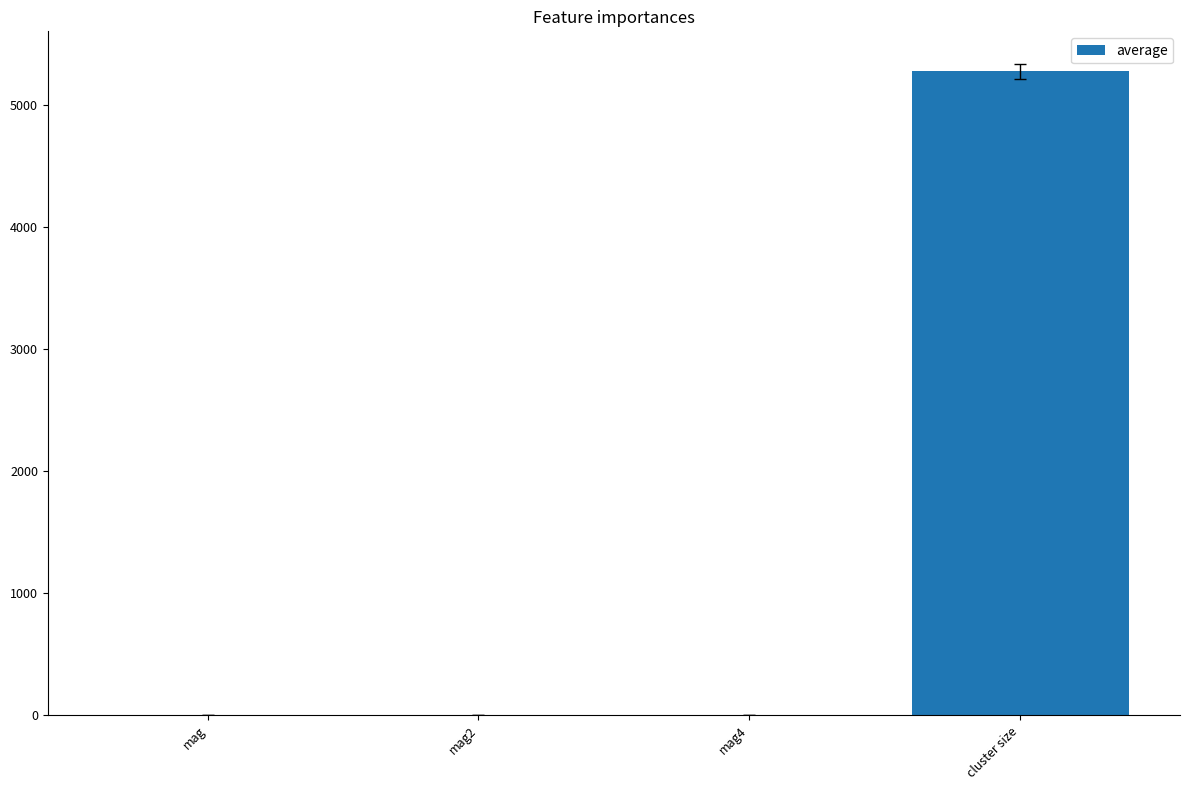

Are the bars grouped side by side (vs. stacked)?

No